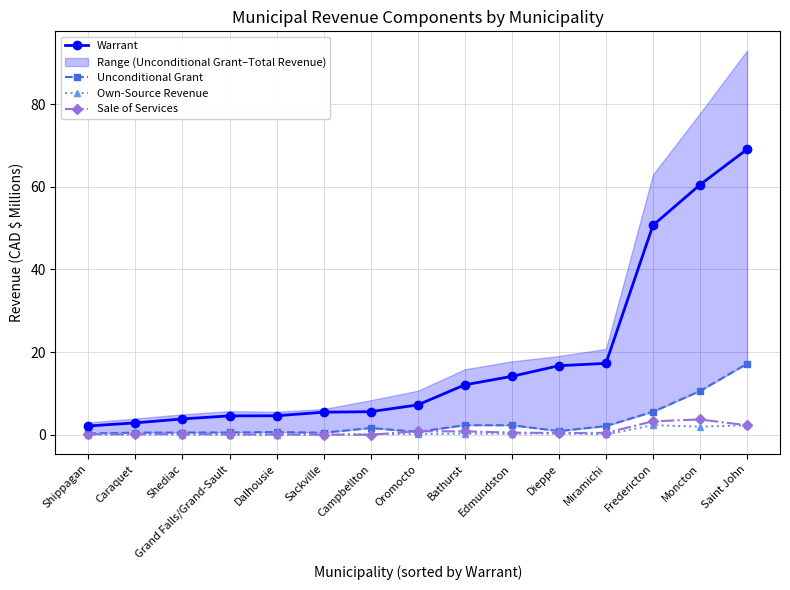

What is the total value across all series at Shediac?

4.8